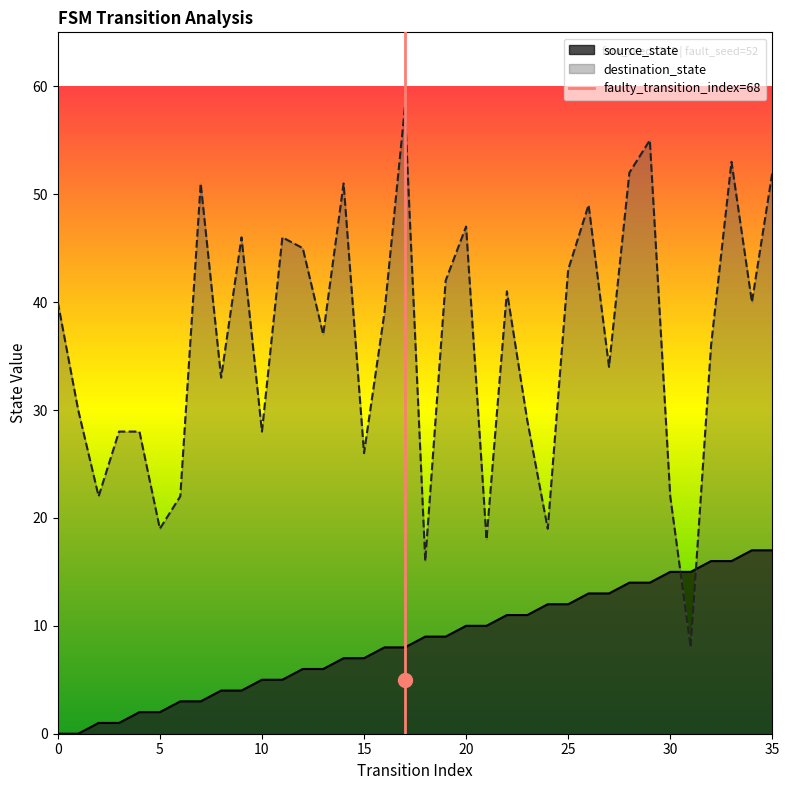

The value of source_state at 6 is 1. True or false?

False